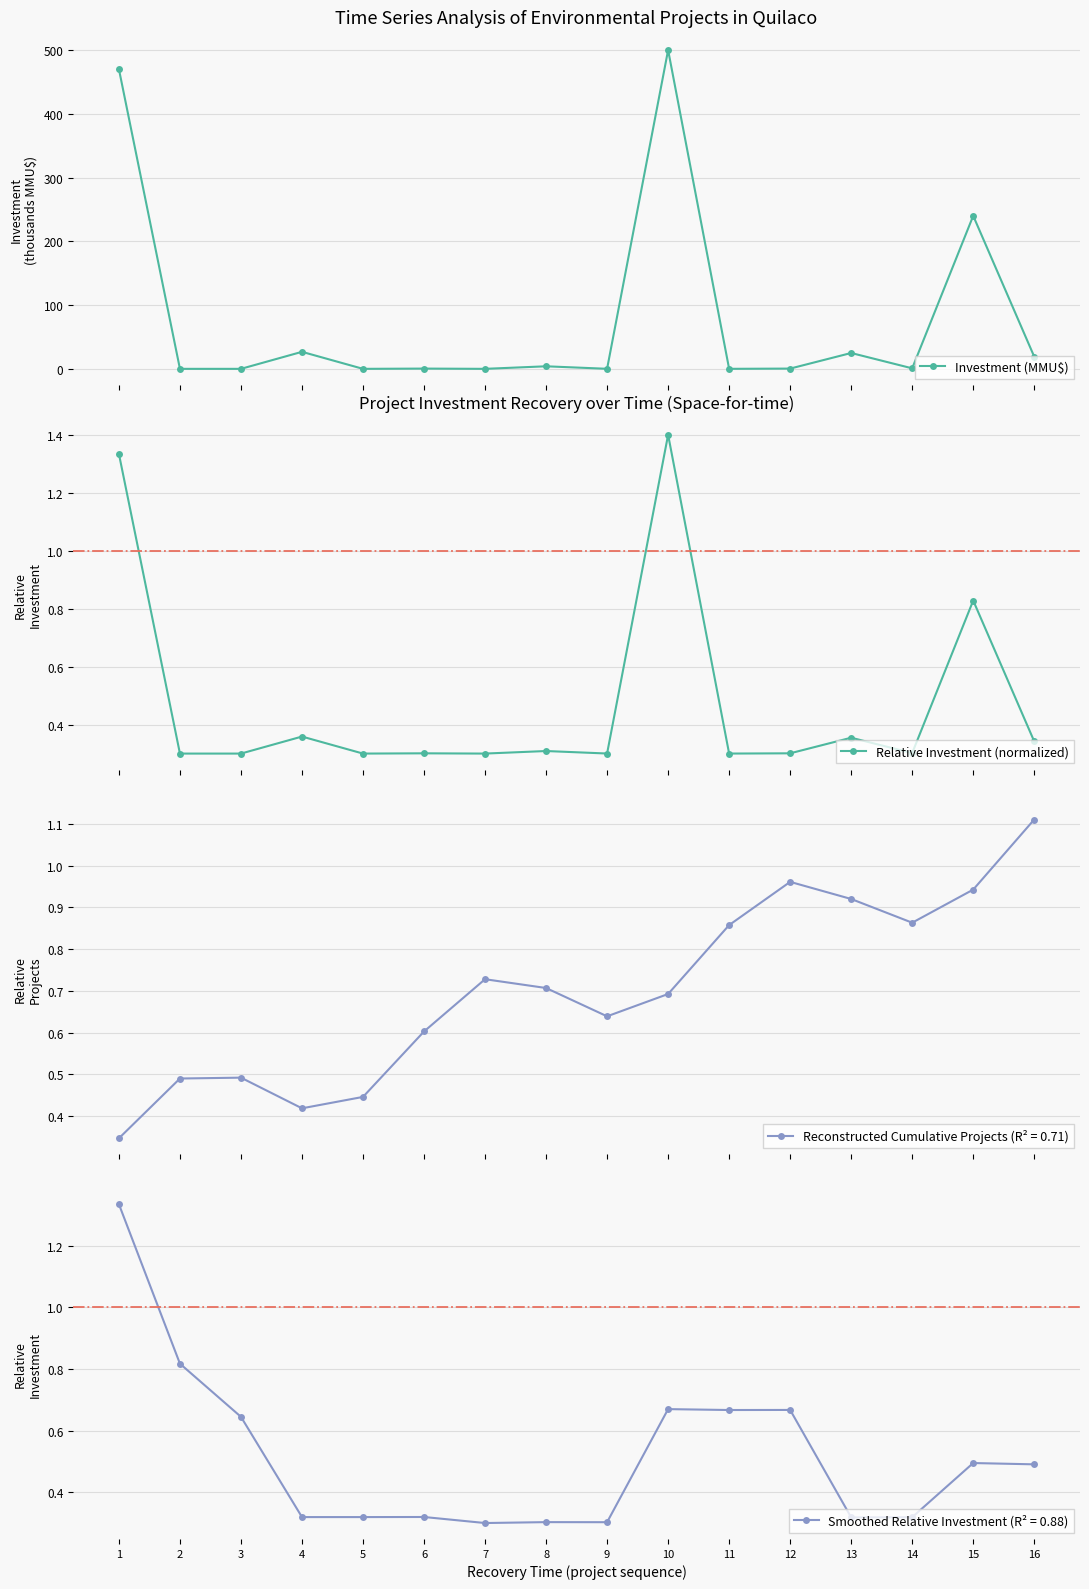

Which series ends up on top after the final intersection of Relative Investment (normalized) and Investment (MMU$)?

Investment (MMU$)